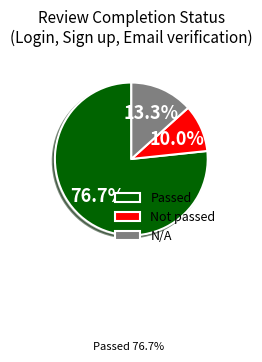

To the nearest percent, what is the average slice percentage?

33%